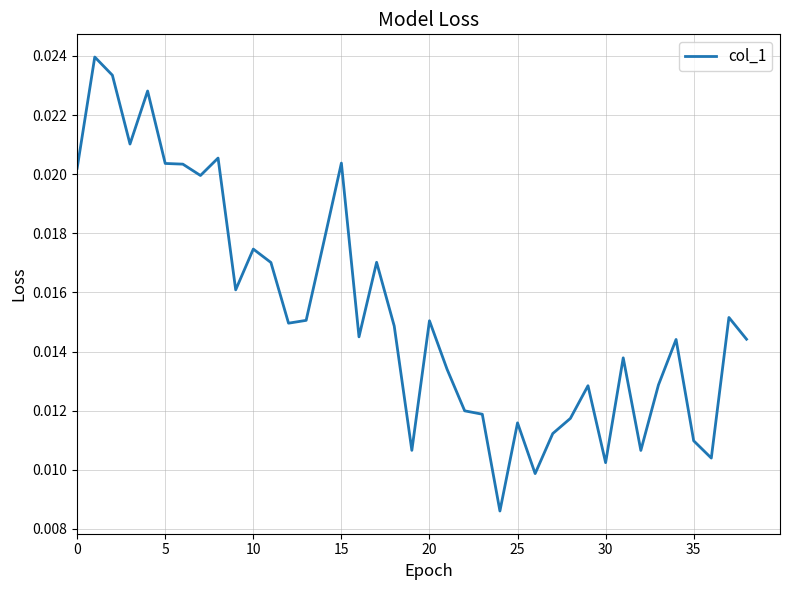

Between 5 and 10, which is larger?

5